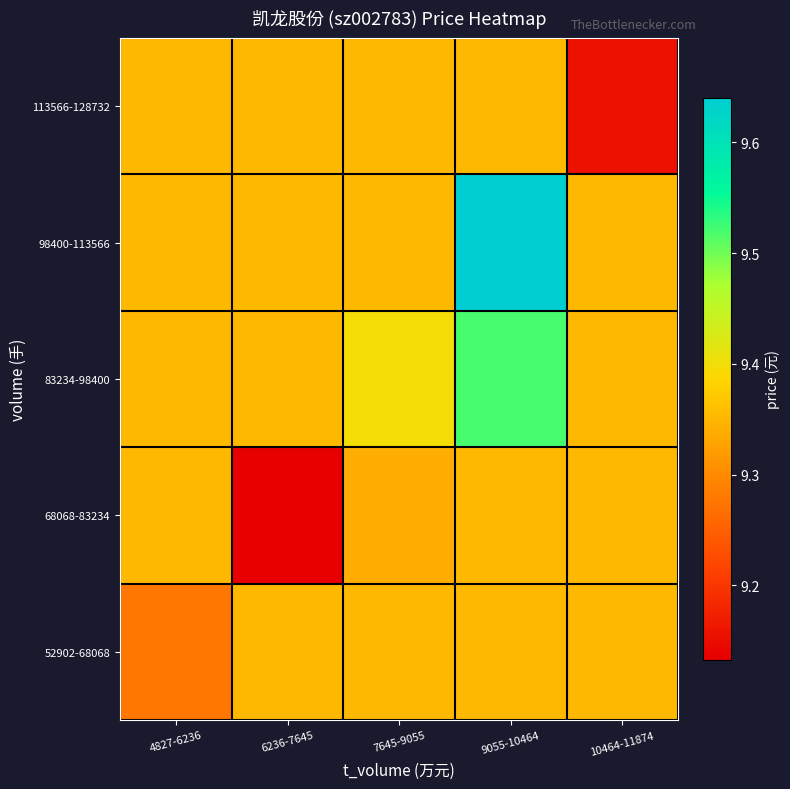

Reading left to right, extract all data points from this chart.

52902-68068: 4827-6236=9.3	6236-7645=9.4	7645-9055=9.4	9055-10464=9.4	10464-11874=9.4
68068-83234: 4827-6236=9.4	6236-7645=9.1	7645-9055=9.3	9055-10464=9.4	10464-11874=9.4
83234-98400: 4827-6236=9.4	6236-7645=9.4	7645-9055=9.4	9055-10464=9.5	10464-11874=9.4
98400-113566: 4827-6236=9.4	6236-7645=9.4	7645-9055=9.4	9055-10464=9.6	10464-11874=9.4
113566-128732: 4827-6236=9.4	6236-7645=9.4	7645-9055=9.4	9055-10464=9.4	10464-11874=9.2